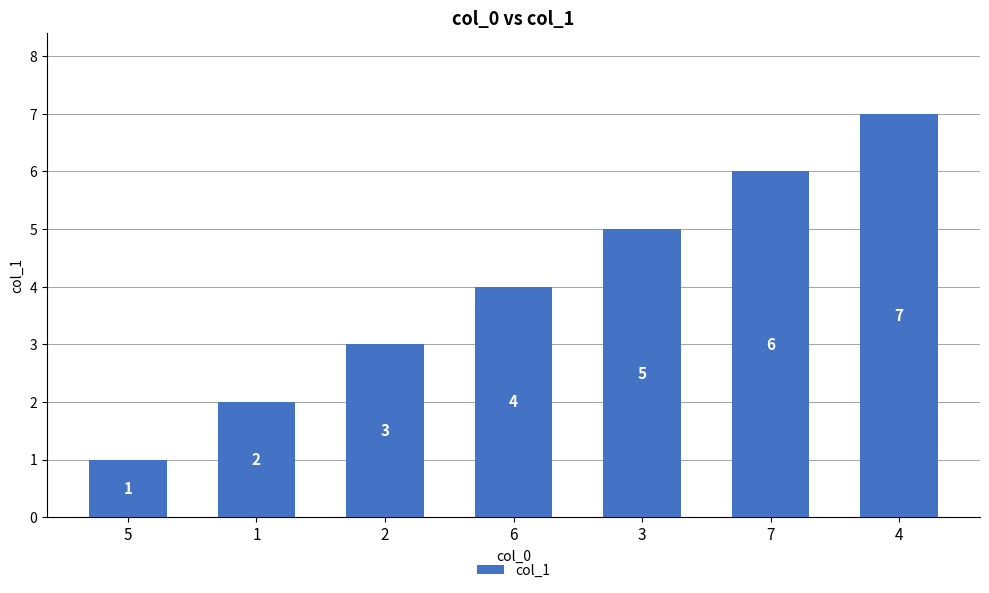

List the labels in order of value, largest first.

4, 7, 3, 6, 2, 1, 5